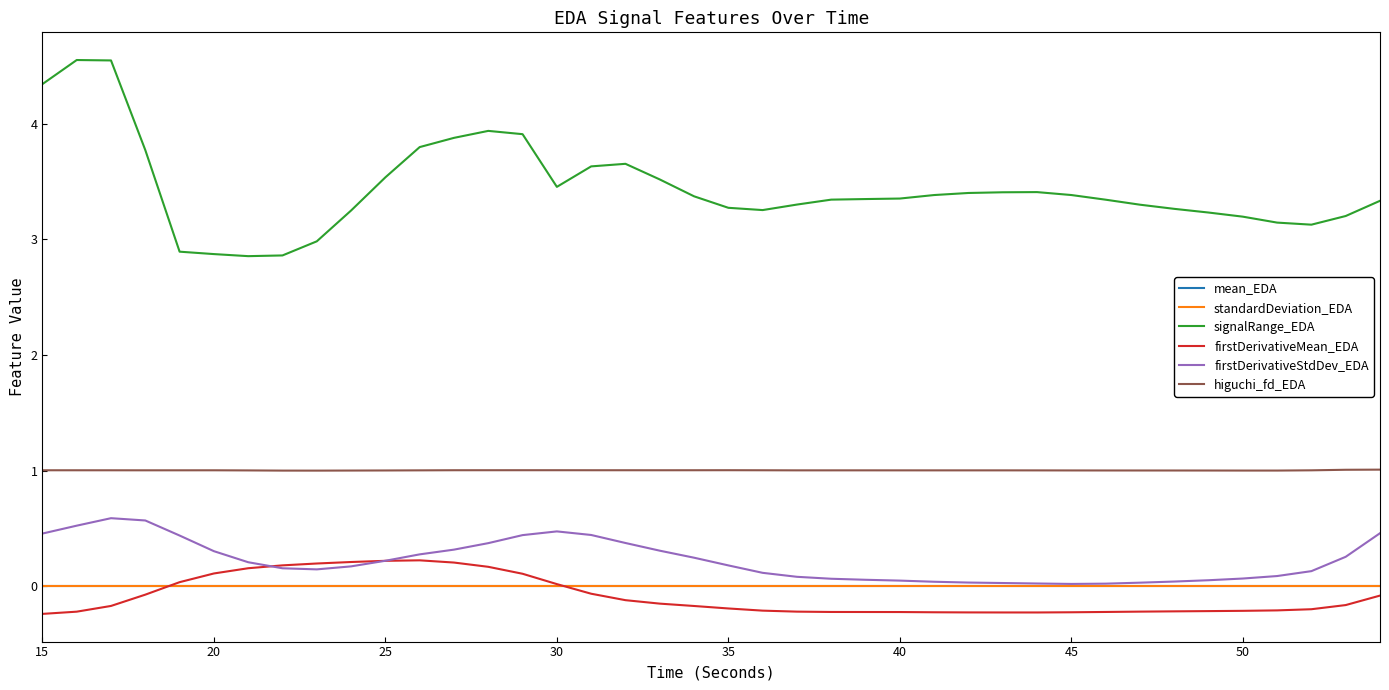

What is the maximum value shown in the chart?

4.5